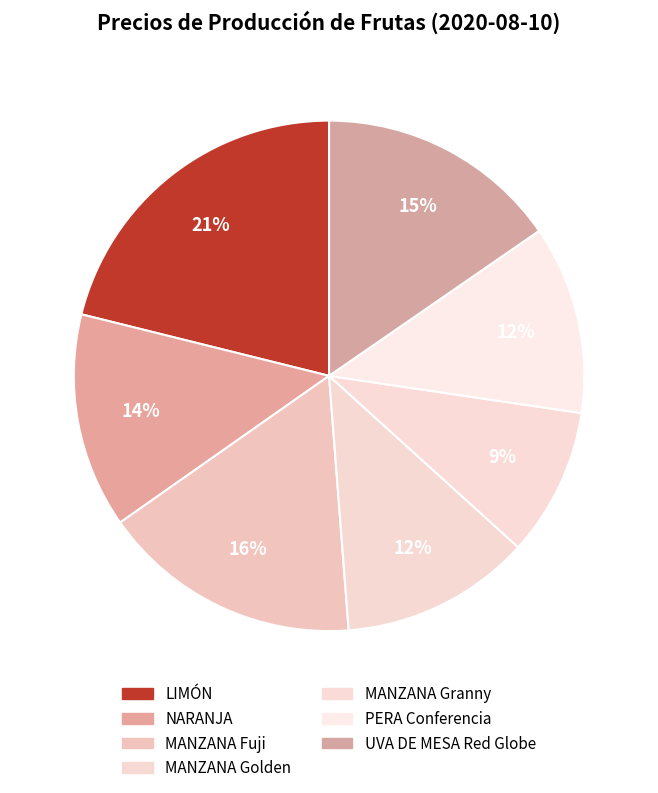

How many segments does this pie chart have?

7